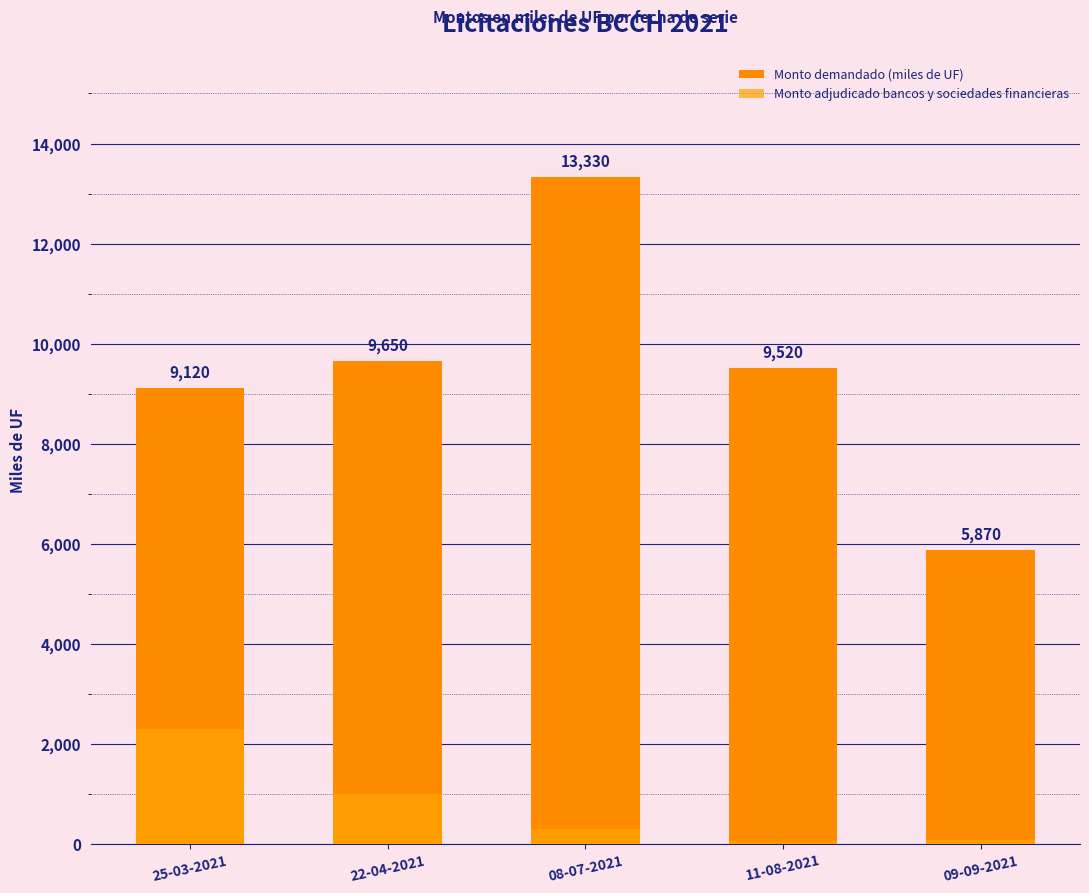

How many series are shown in this chart?

2